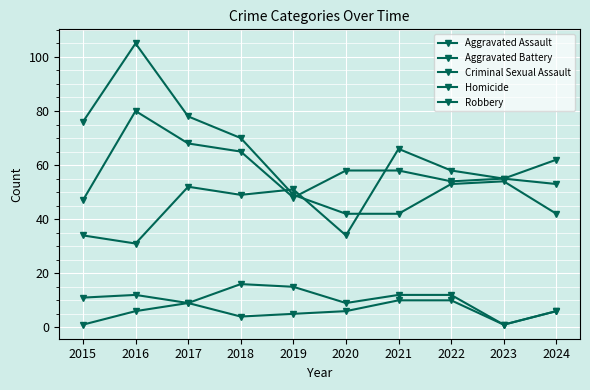

Which series ends up on top after the final intersection of Robbery and Aggravated Assault?

Aggravated Assault